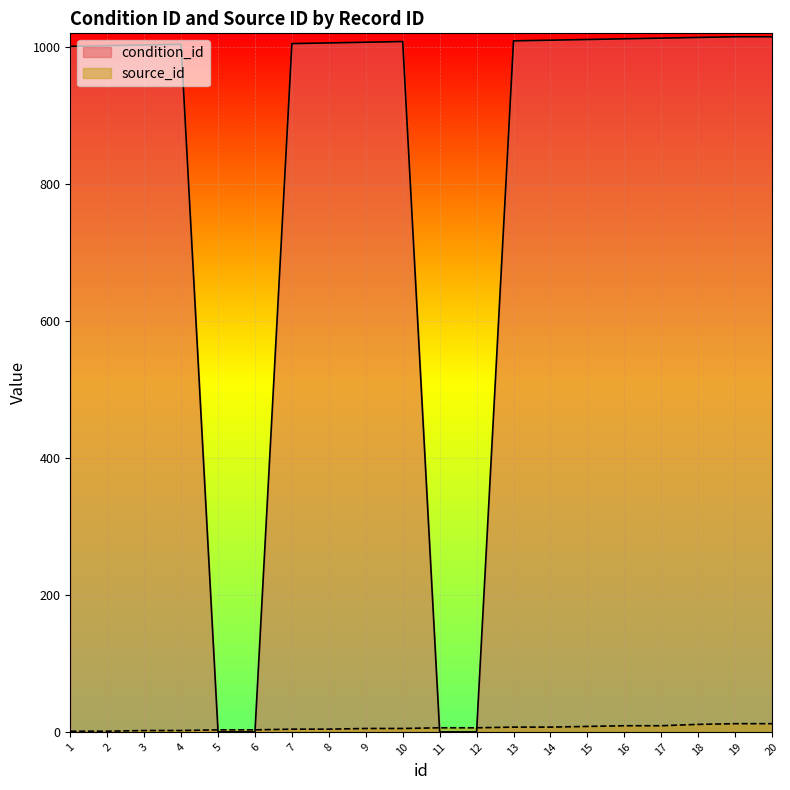

True or false: source_id has more than 1 points higher than both neighbors.

False